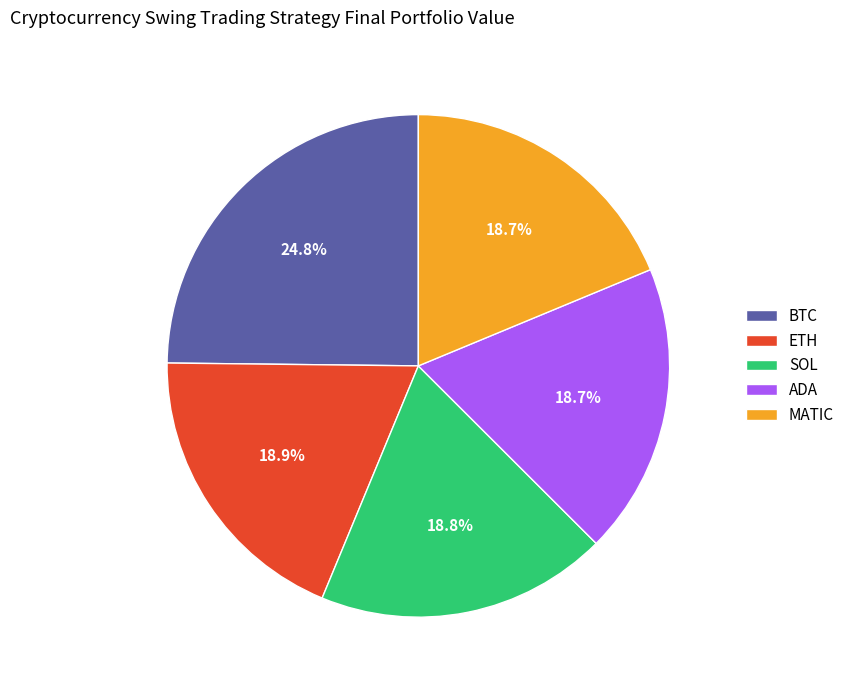

To the nearest percent, what percentage of the pie is BTC?

25%